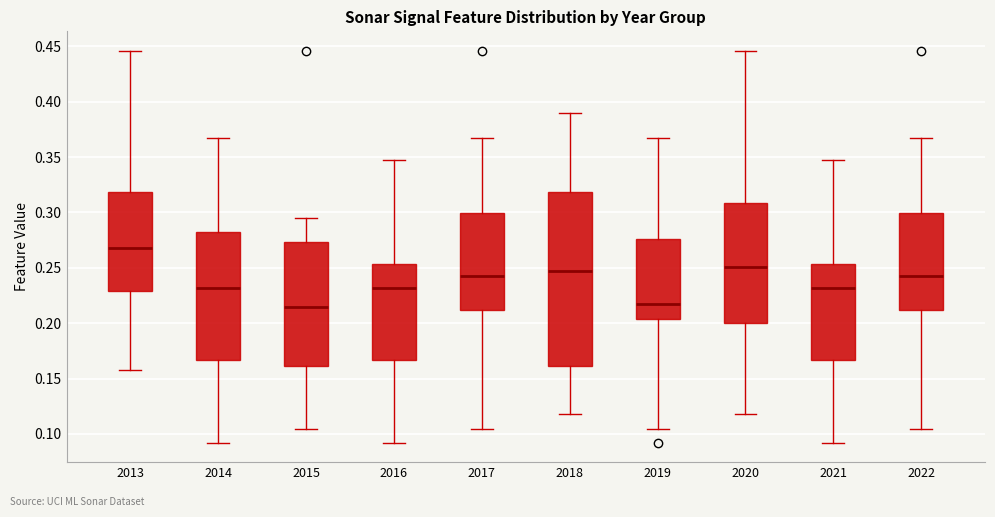

Reading left to right, transcribe this box plot: for each box, give where its median line is, the range the box spans, and where its two whiskers end, as read against the y-axis. The values are not printed on the chart, so give them approximately, as read against the axis.

2013: median 0.270, box 0.230 to 0.320, whiskers 0.155 to 0.445
2014: median 0.230, box 0.165 to 0.280, whiskers 0.090 to 0.365
2015: median 0.215, box 0.160 to 0.275, whiskers 0.105 to 0.295
2016: median 0.230, box 0.165 to 0.255, whiskers 0.090 to 0.345
2017: median 0.245, box 0.210 to 0.300, whiskers 0.105 to 0.365
2018: median 0.250, box 0.160 to 0.320, whiskers 0.120 to 0.390
2019: median 0.215, box 0.205 to 0.275, whiskers 0.105 to 0.365
2020: median 0.250, box 0.200 to 0.310, whiskers 0.120 to 0.445
2021: median 0.230, box 0.165 to 0.255, whiskers 0.090 to 0.345
2022: median 0.245, box 0.210 to 0.300, whiskers 0.105 to 0.365